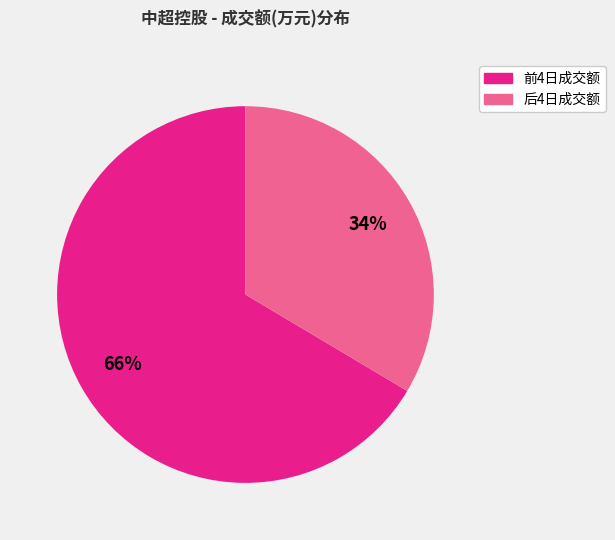

Do 后4日成交额 and 前4日成交额 together represent more than half of the pie?

Yes